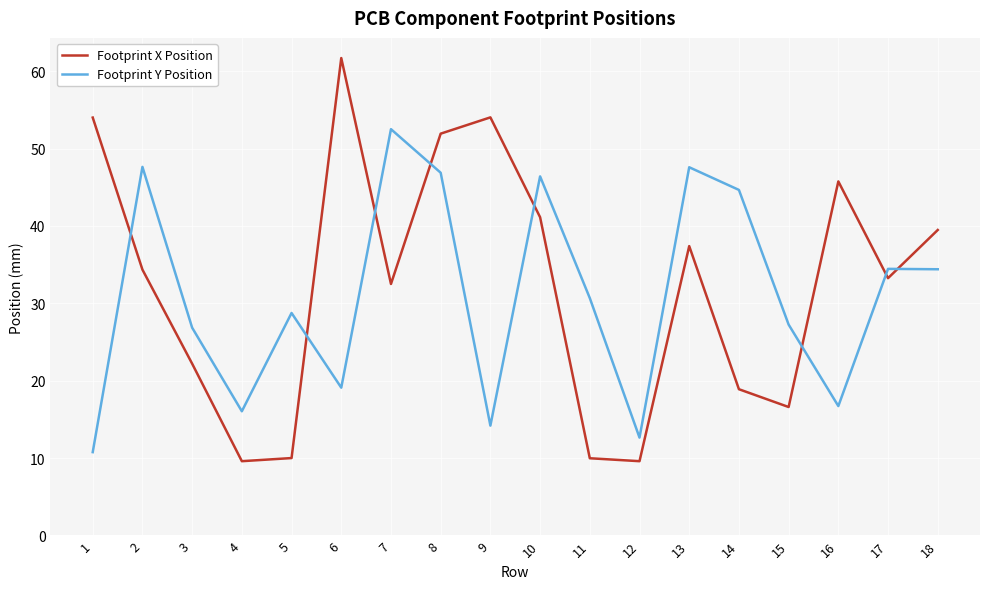

Which series has the widest spread of values?

Footprint X Position